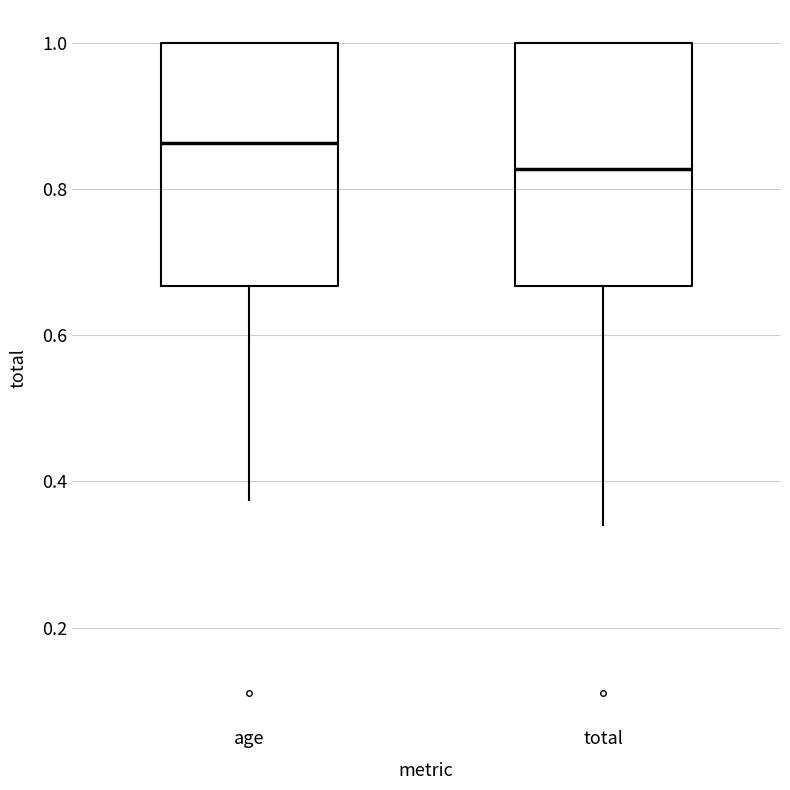

Reading left to right, read every box against the y-axis: the position of its median line, the range the box covers, and the ends of its whiskers. The values are not printed on the chart, so give them approximately, as read against the axis.

age: median 0.86, box 0.66 to 1.00, whiskers 0.38 to 1.00
total: median 0.82, box 0.66 to 1.00, whiskers 0.34 to 1.00